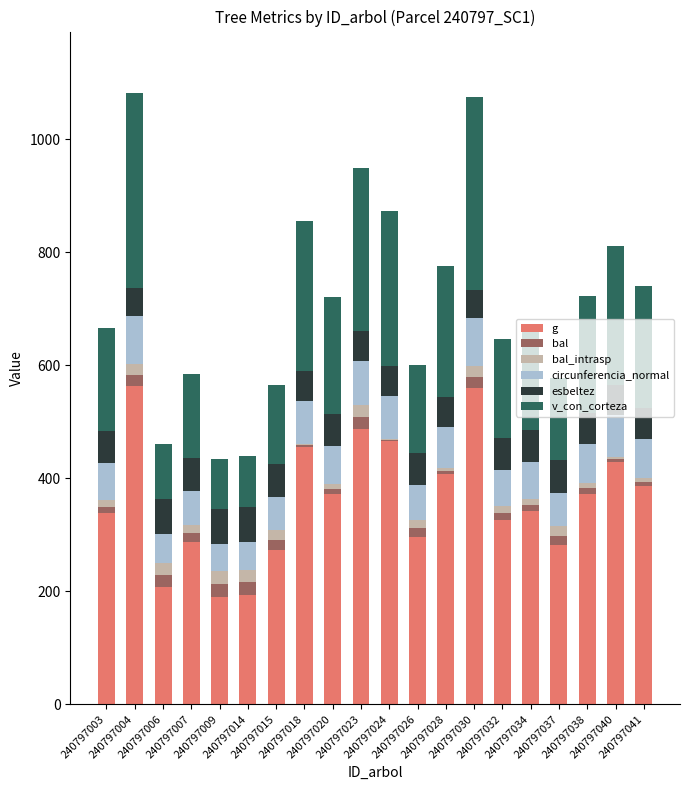

What is the highest value of the g series?

563.7